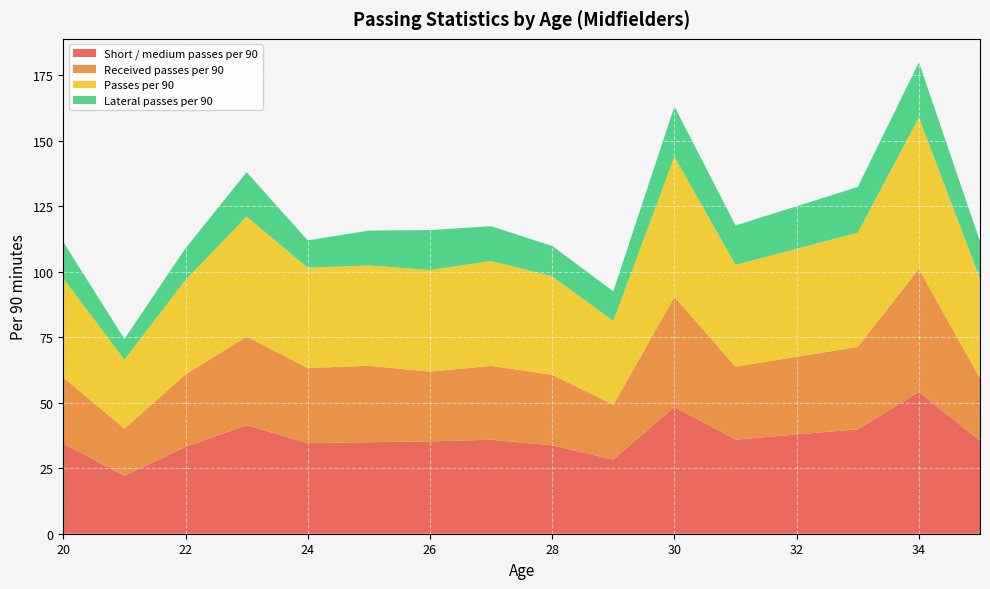

What is the difference between the maximum and minimum values in the Short / medium passes per 90 series?

32.0